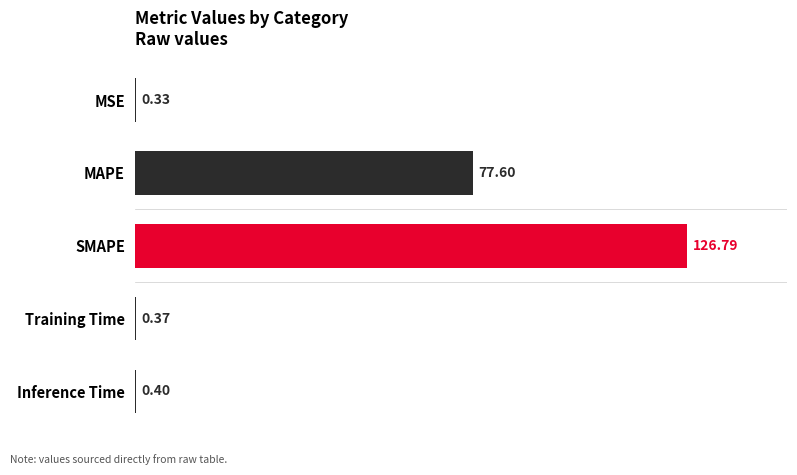

Which category has the highest value across all series?

SMAPE